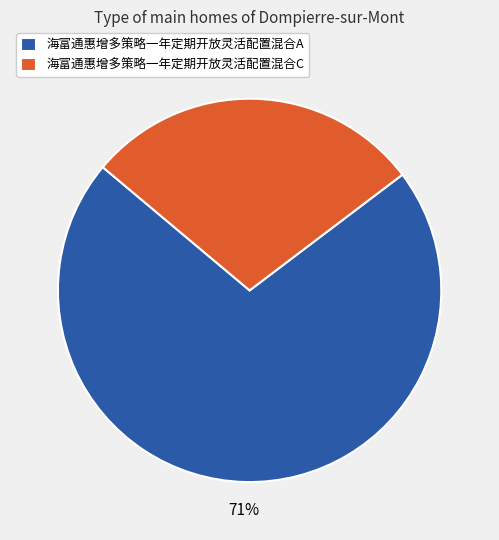

Does any single category account for the majority?

Yes